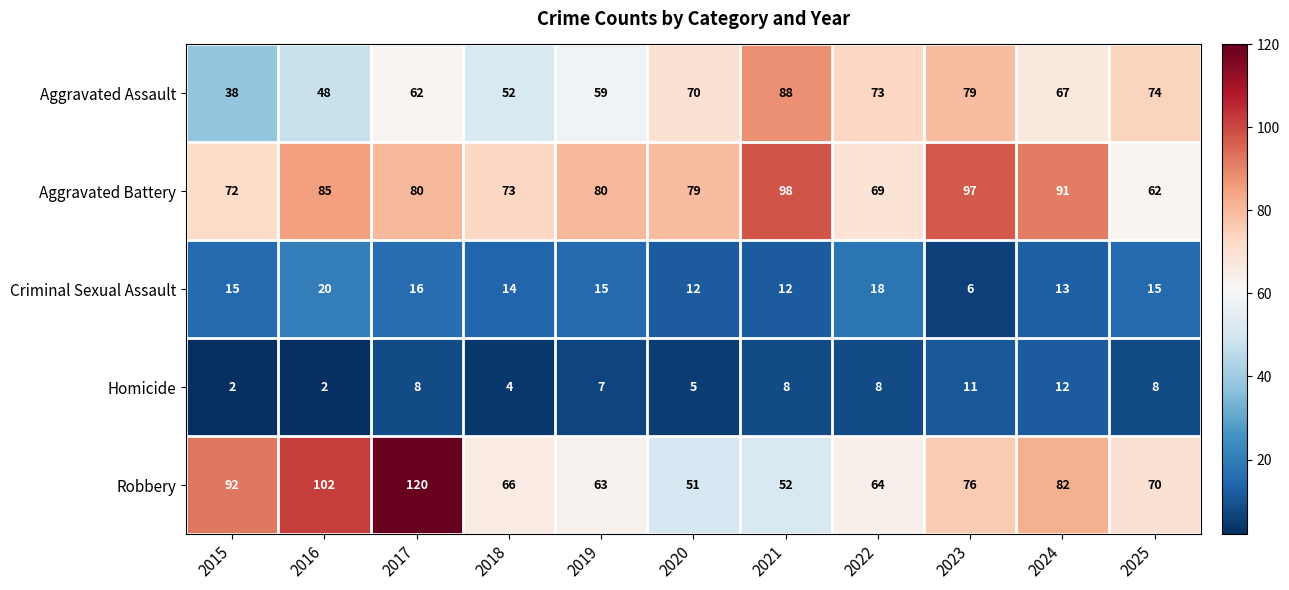

The Homicide series shows 21 at 2024. True or false?

False